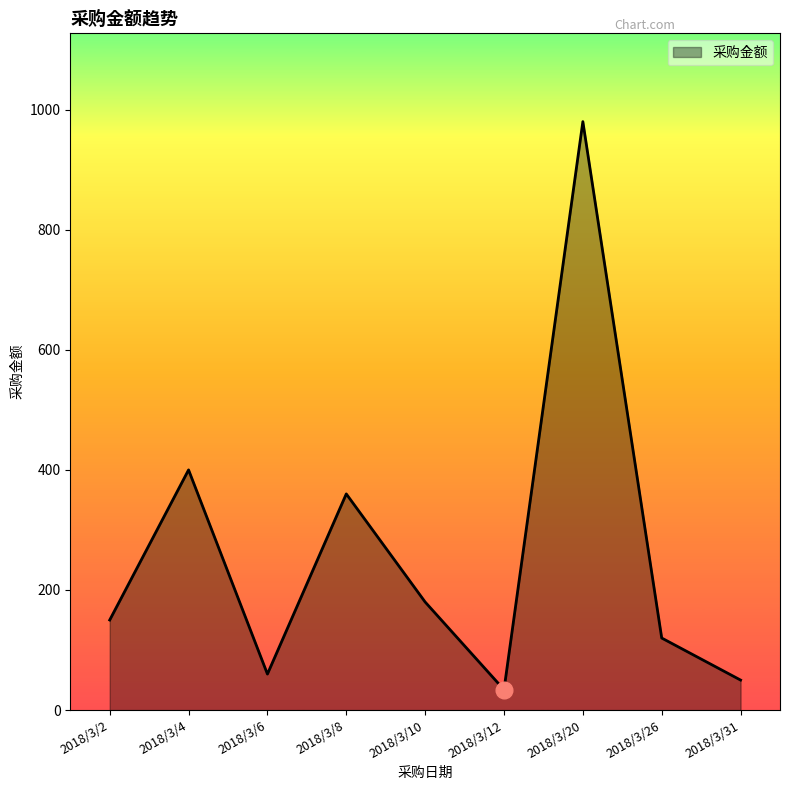

The chart shows a value of 400 at 2018/3/4. True or false?

True